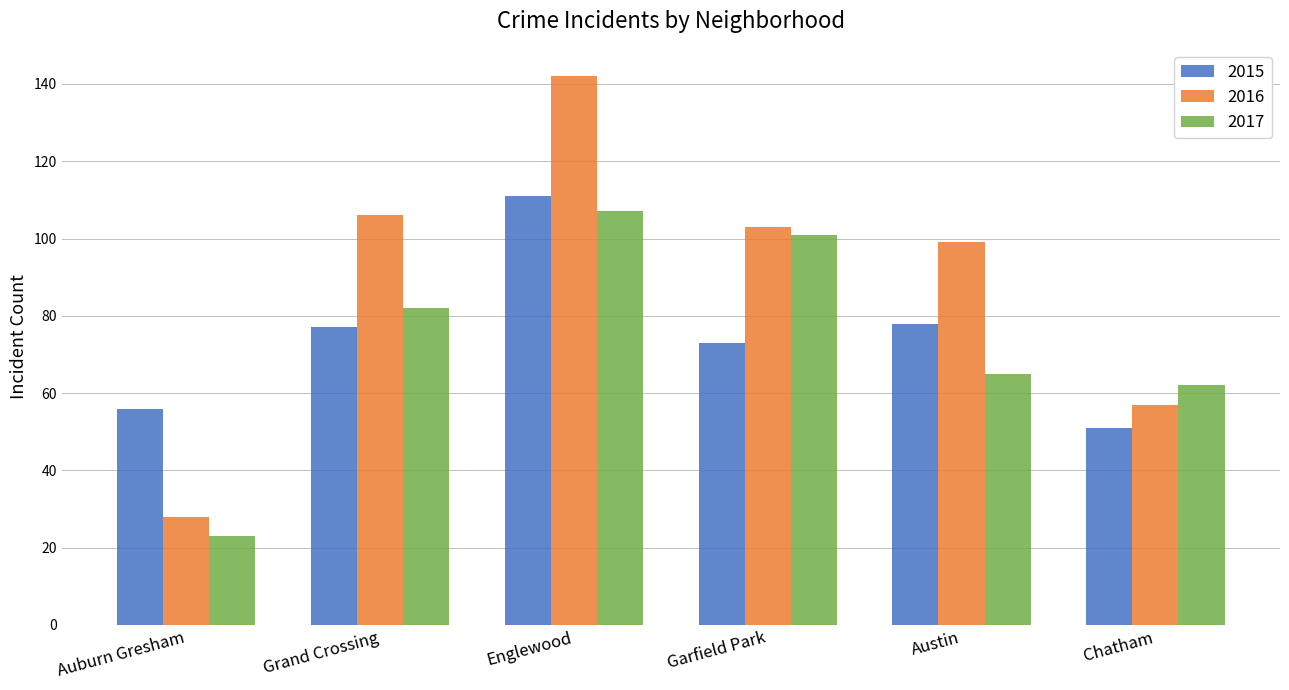

Which label corresponds to the largest value in the chart?

Englewood